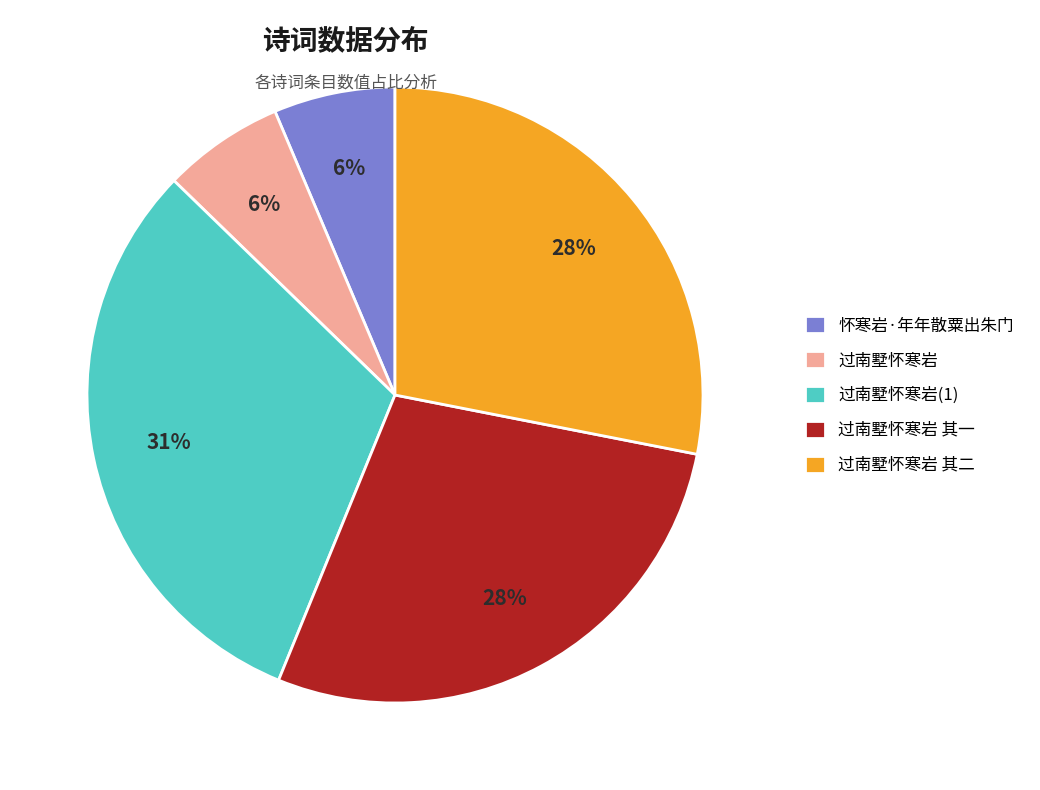

To the nearest percent, what is the difference between the largest and smallest slice percentages?

25%